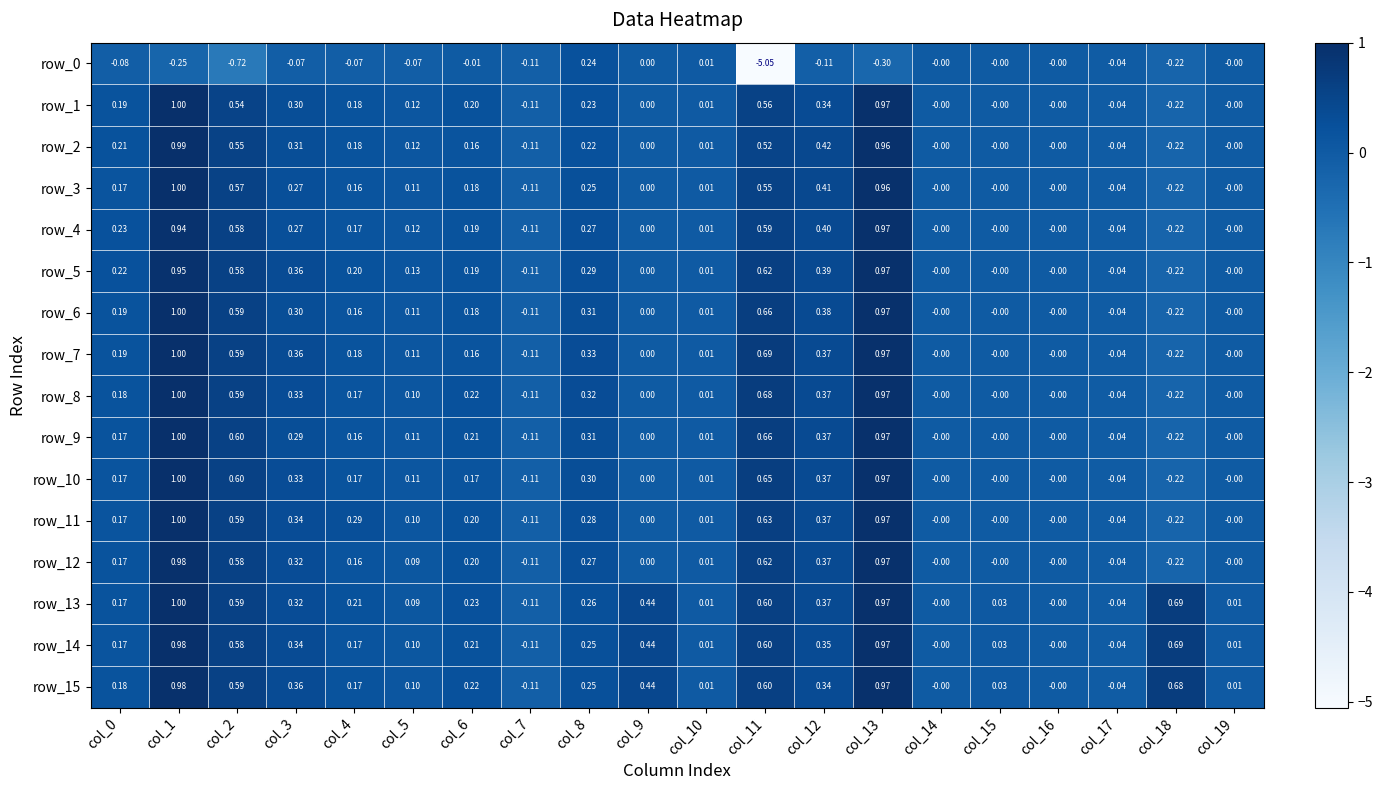

Is the value of row_0 at col_1 greater than the value of row_14 at col_17?

No